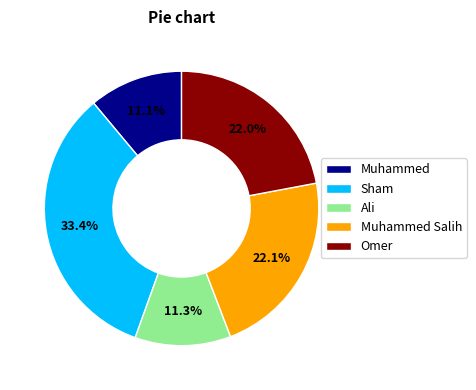

Is Omer the majority of the pie?

No